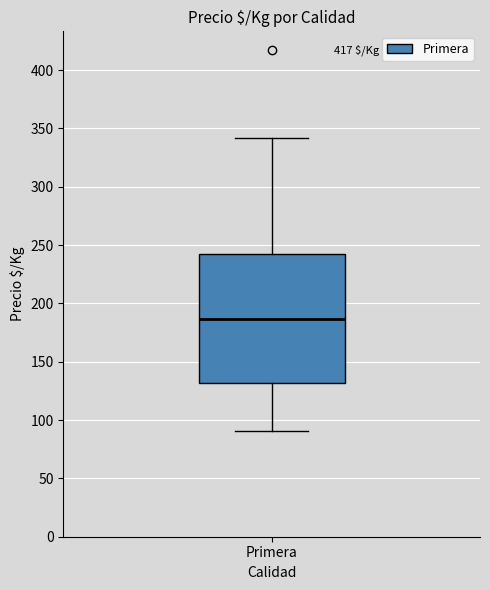

Read this box plot against the y-axis: the position of the median line, the range covered by the box, and the ends of both whiskers. The values are not printed on the chart, so give them approximately, as read against the axis.

median 185, box 130 to 245, whiskers 90 to 340